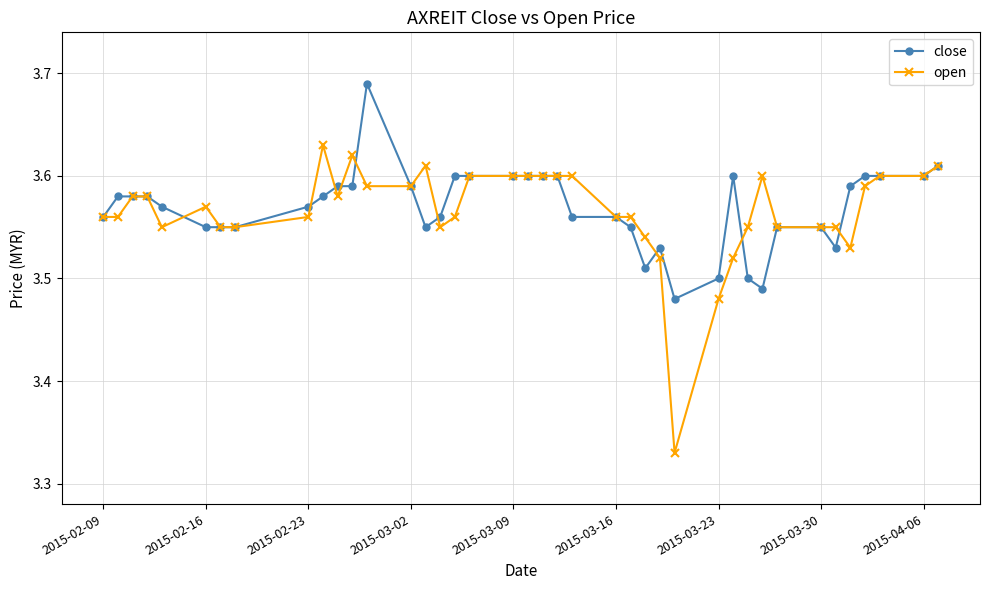

Count the open values in the range 3 to 4.

40